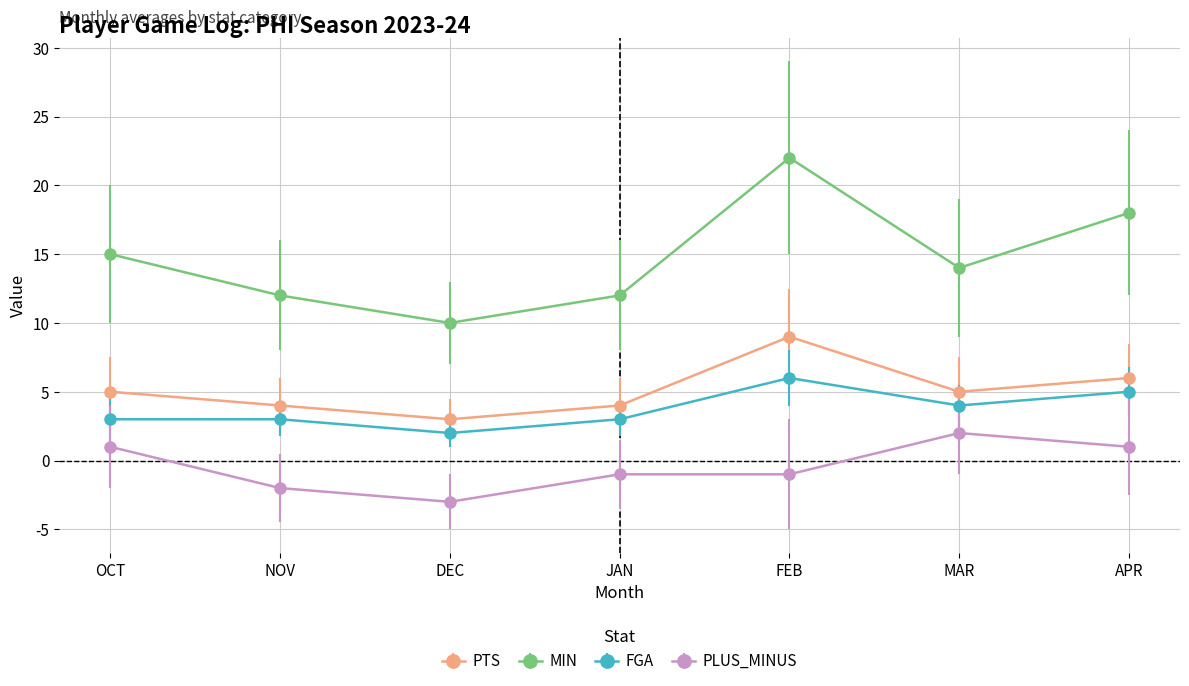

True or false: PLUS_MINUS and MIN cross at least once.

False